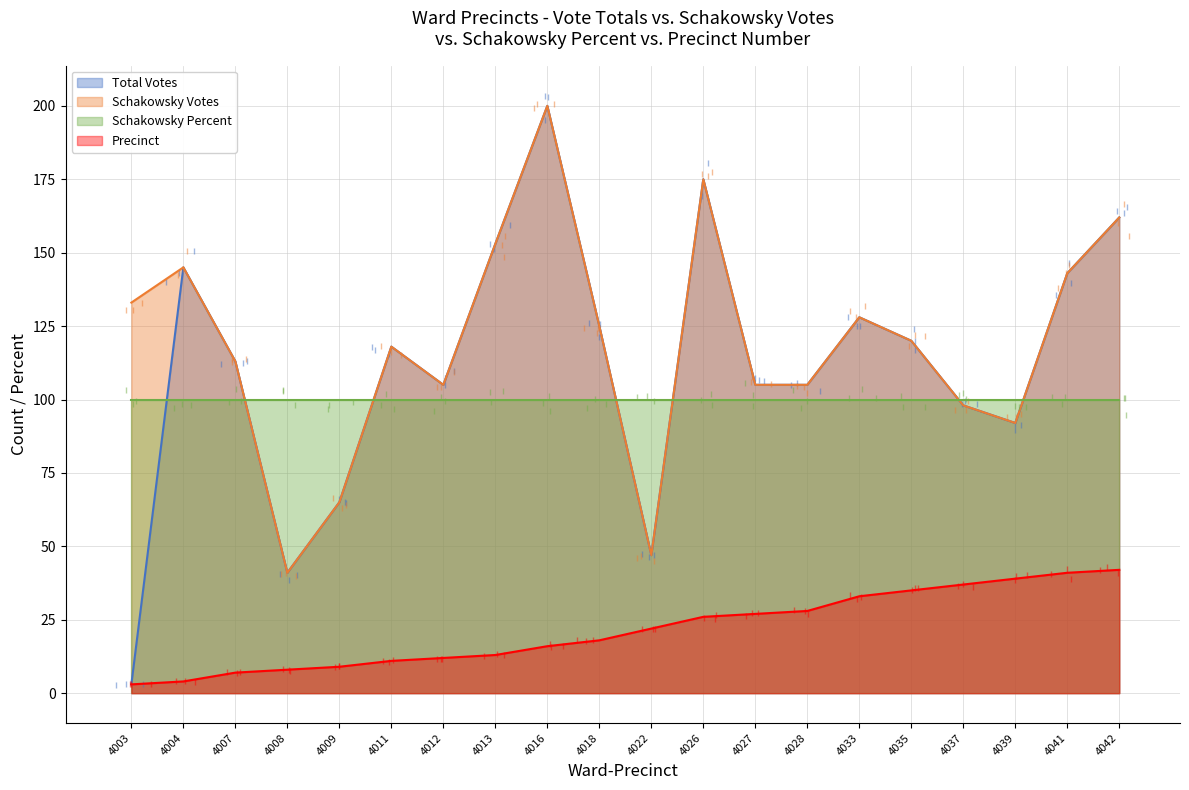

Which series has the widest spread of values?

Total Votes